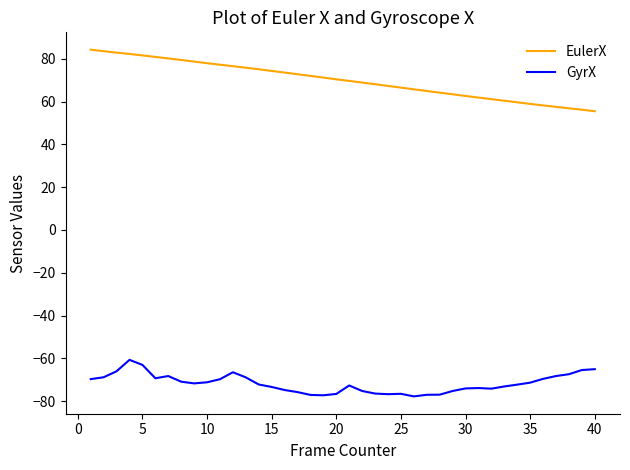

Does the chart have visible grid lines?

No